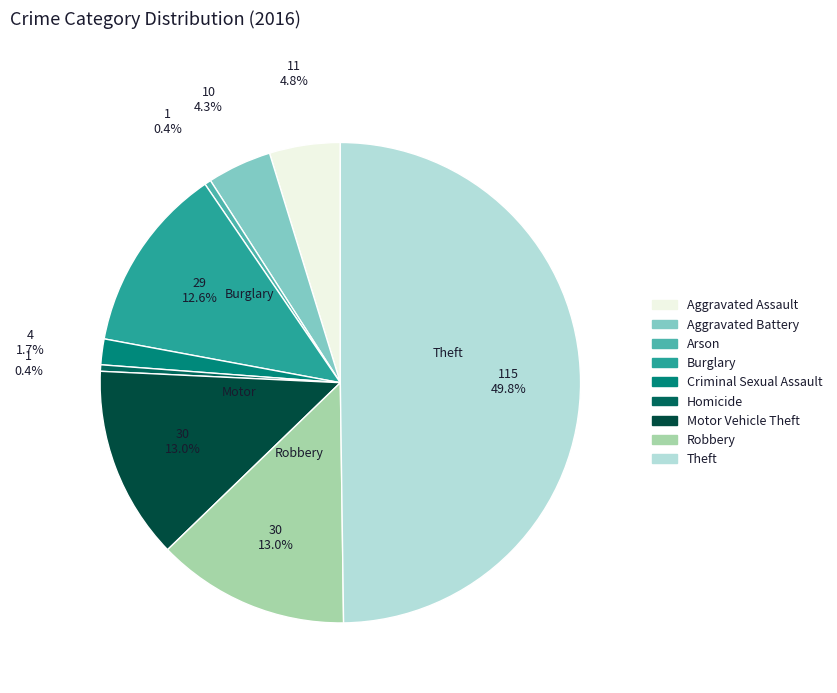

To the nearest percent, what is the difference between the largest and smallest slice percentages?

49%